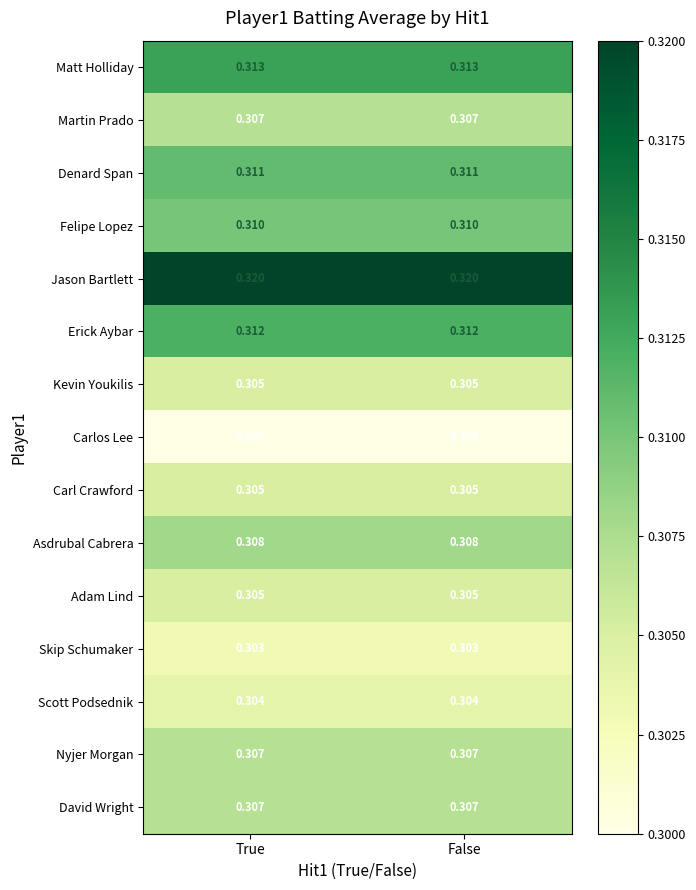

Is the value of David Wright at False greater than the value of Jason Bartlett at False?

No